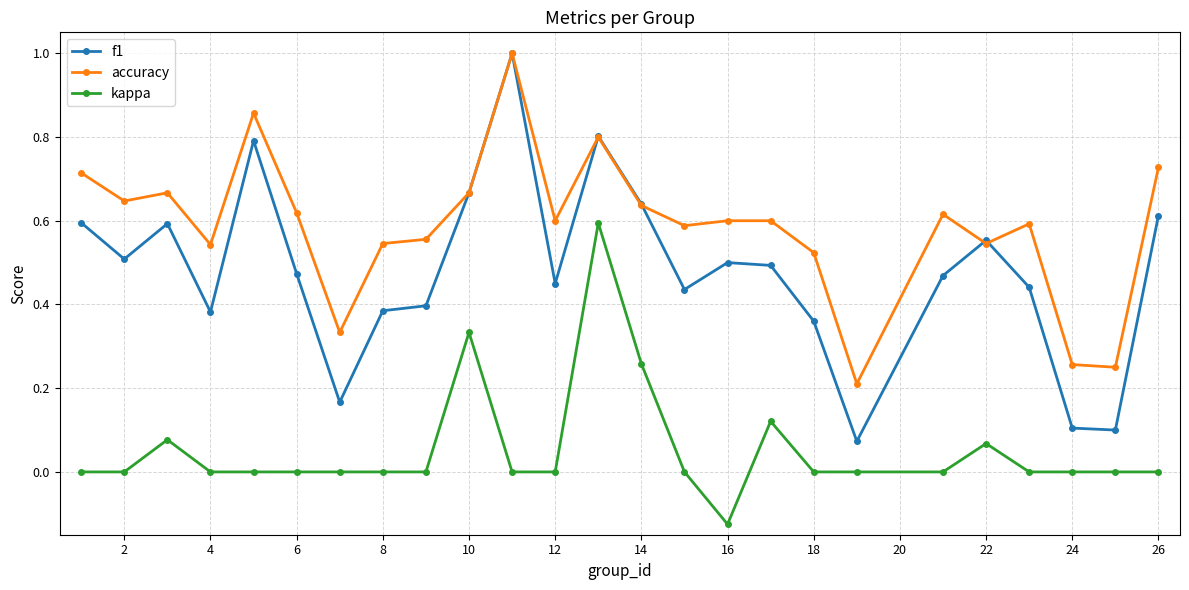

How many lines are shown in the chart?

3